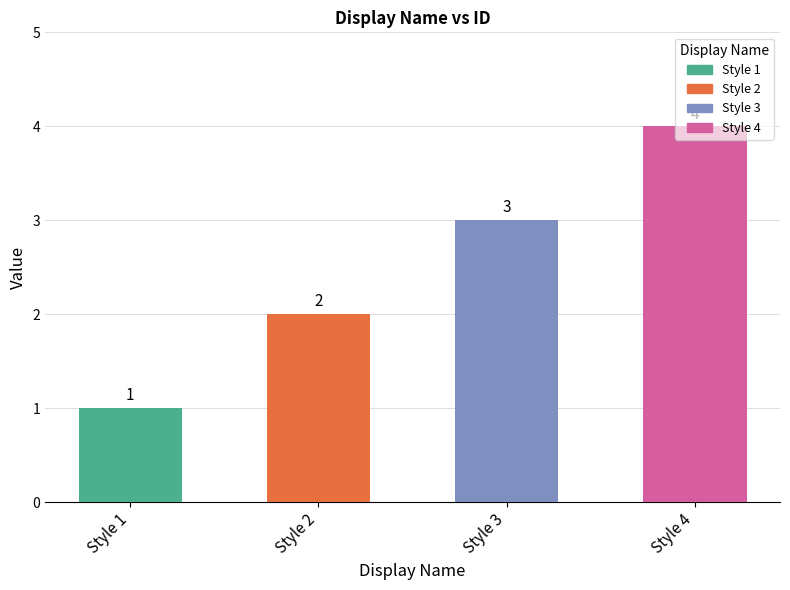

Where is the data nearest to the value 2?

Style 2